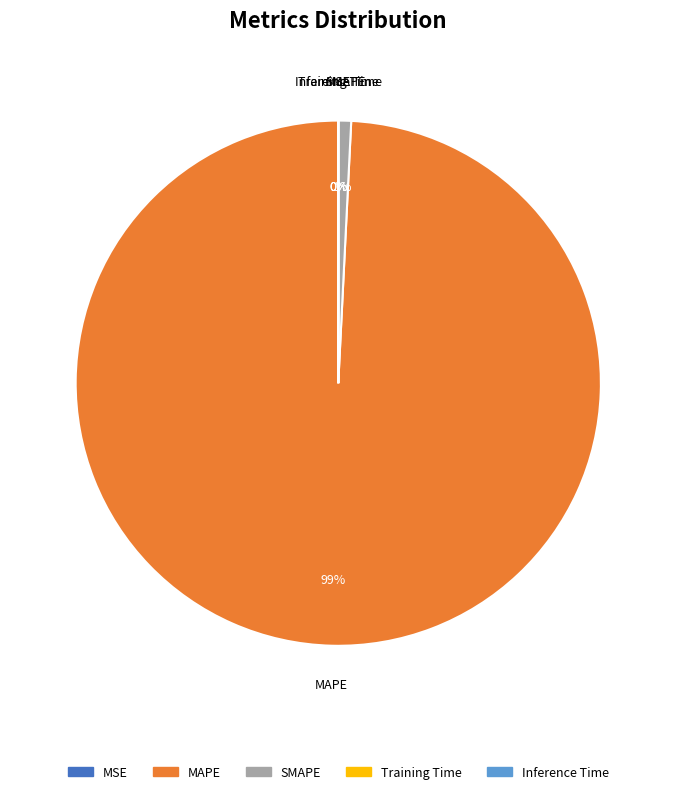

Which slice represents more than half of the pie?

MAPE